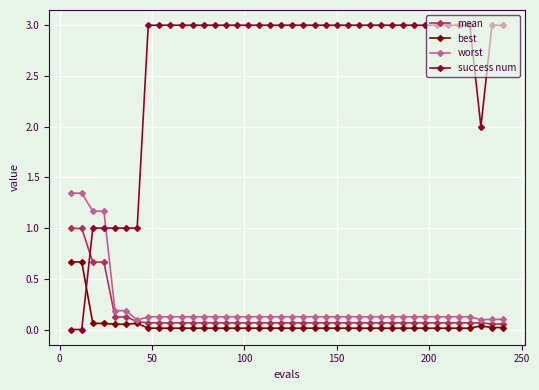

Which series has the widest spread of values?

success num